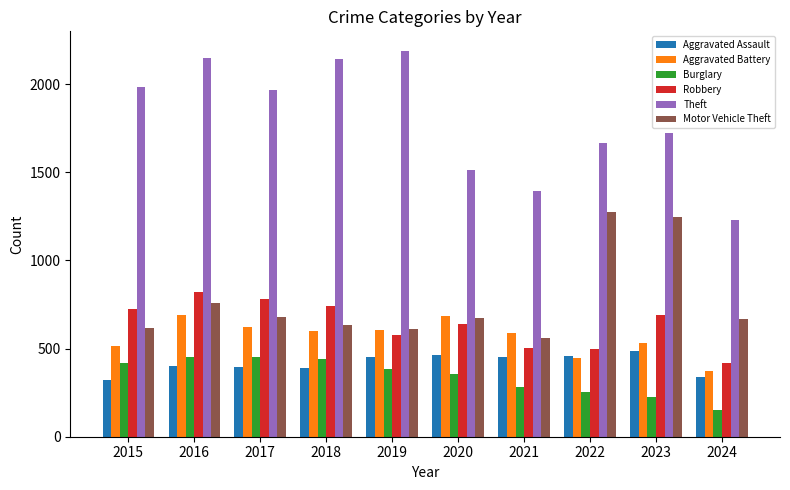

At which label does Burglary reach its minimum?

2024